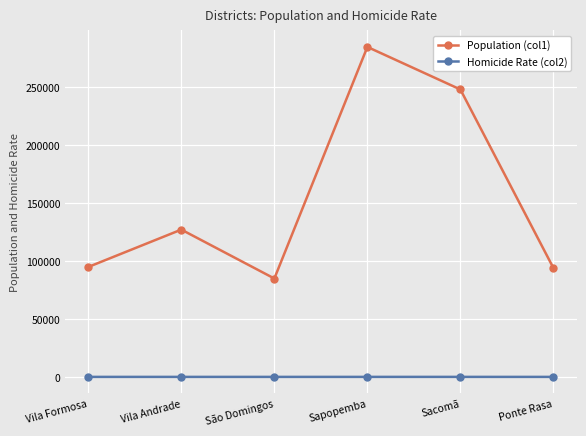

What is the average value of the Population (col1) series?

155487.7